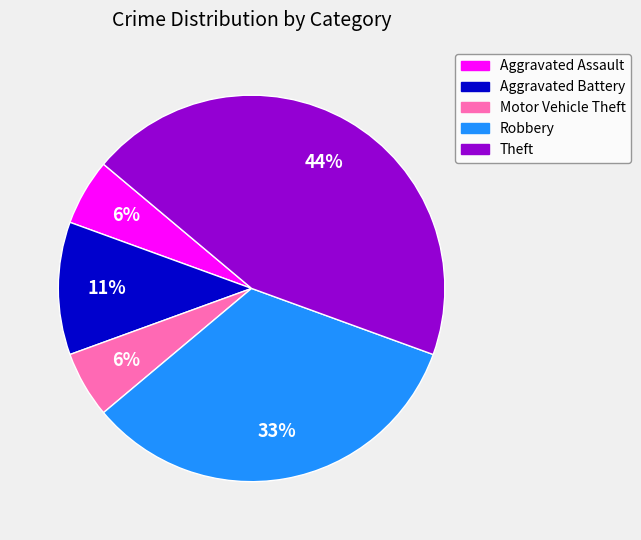

Is Motor Vehicle Theft the majority of the pie?

No